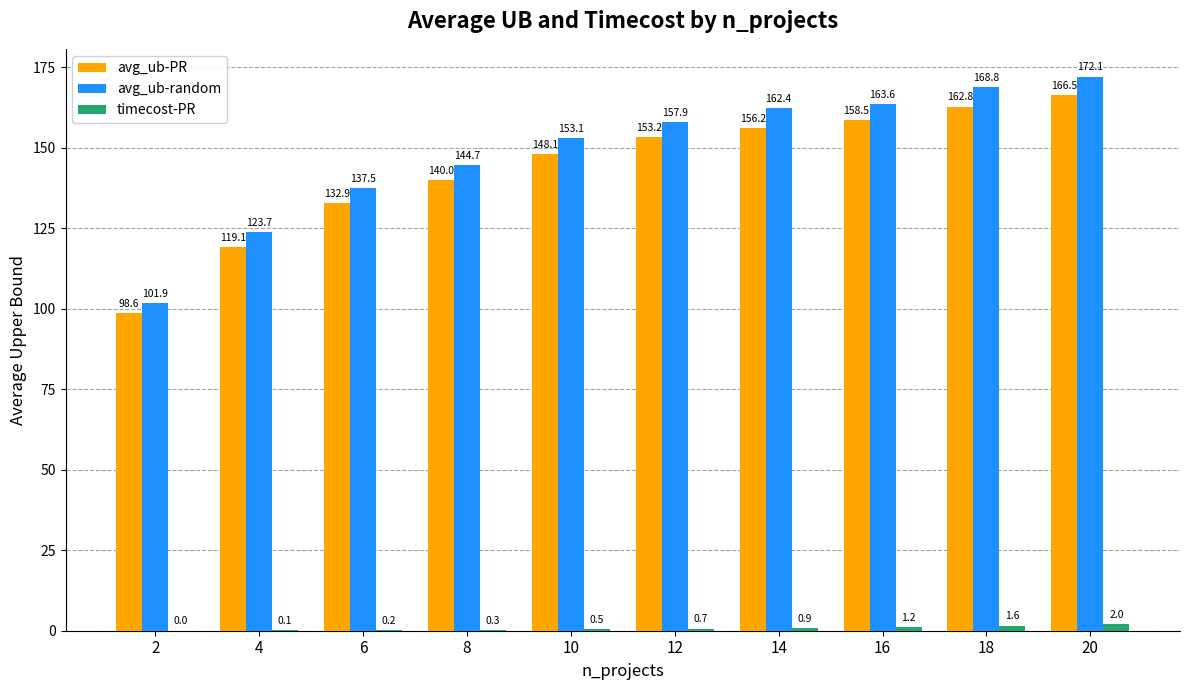

What is the maximum value for avg_ub-random?

172.1